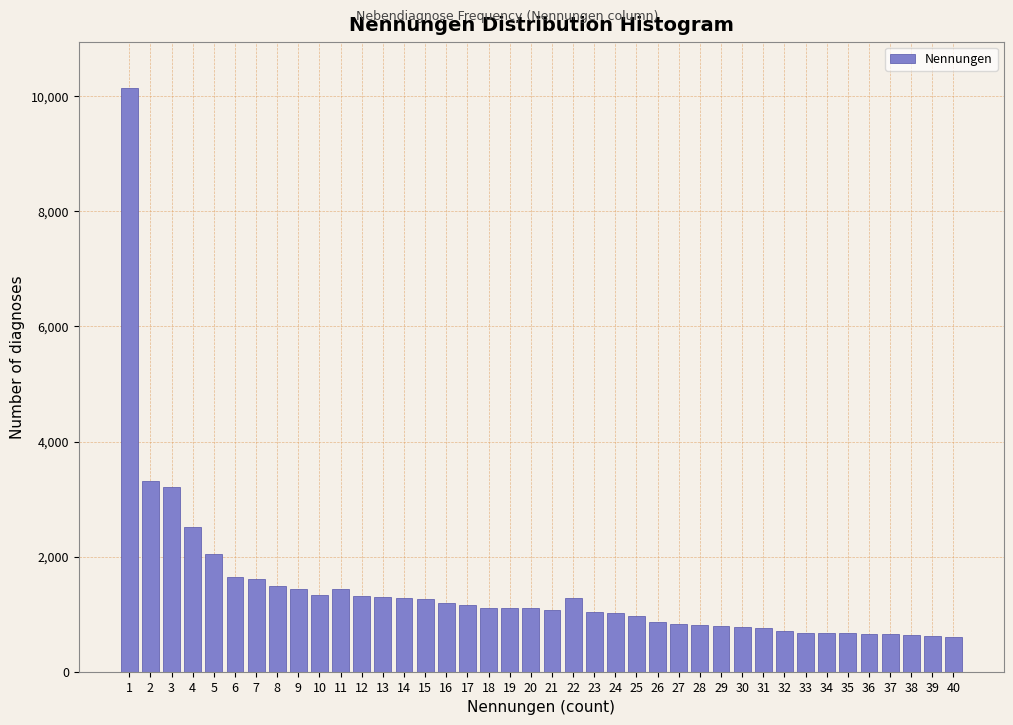

What is the minimum value shown in the chart?

610